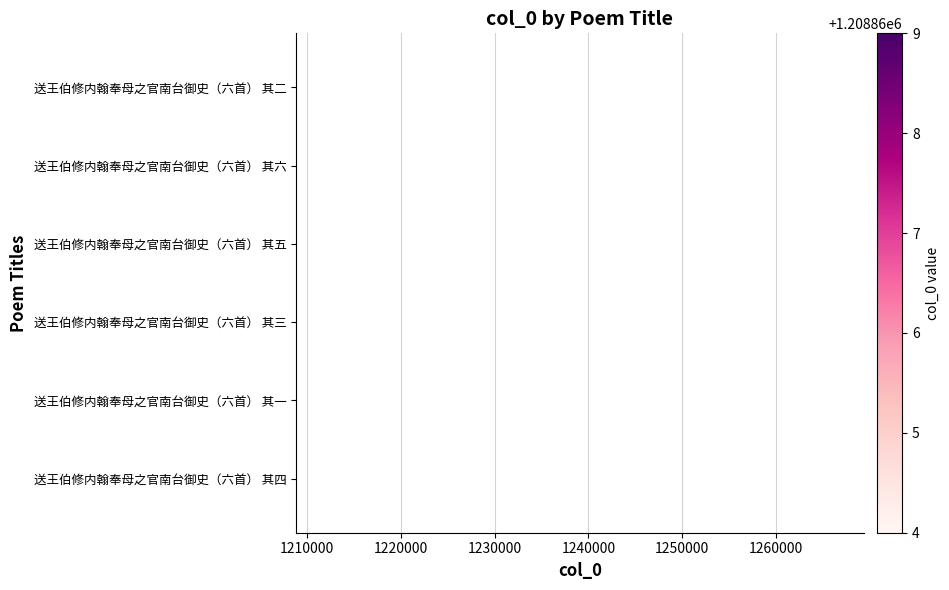

Count the number of categories in the chart.

6